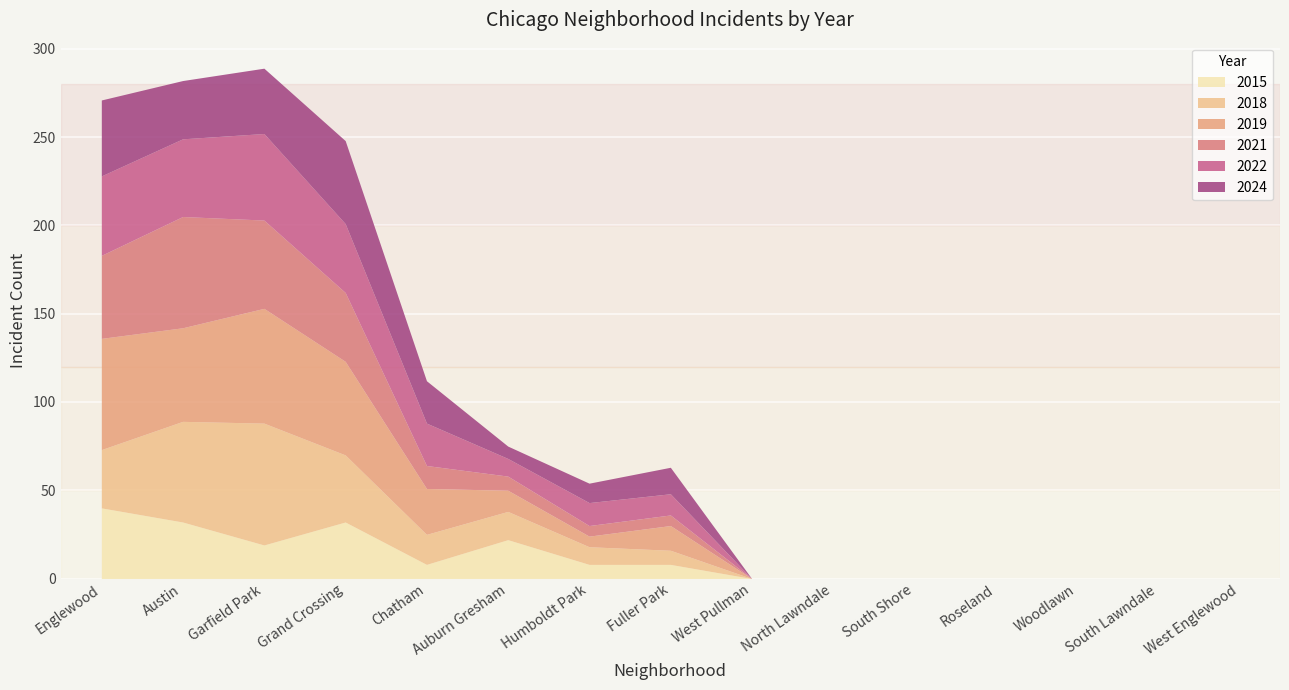

Is the value of 2015 at South Shore greater than the value of 2022 at South Shore?

No